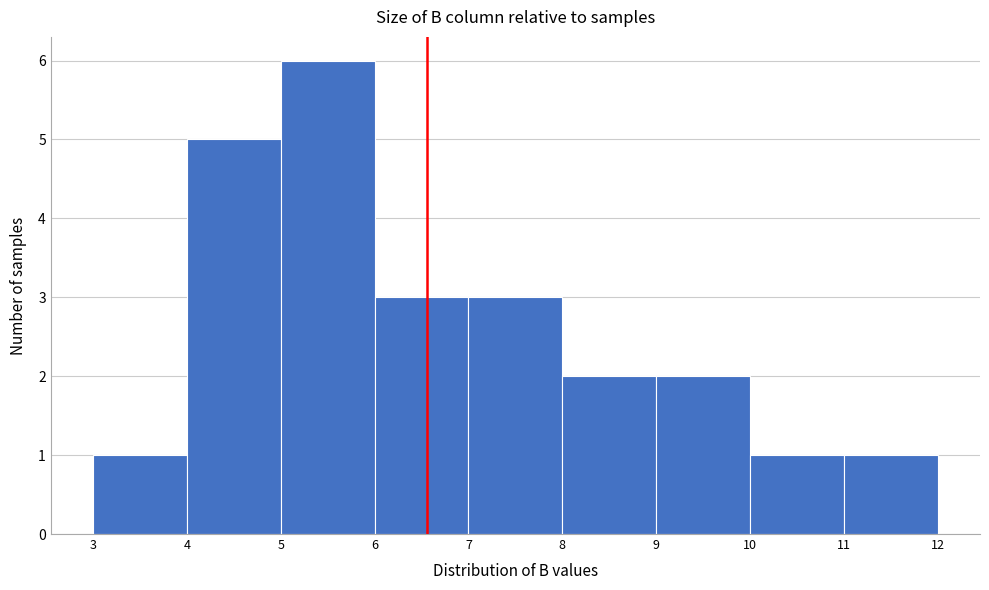

How tall is the bar that spans 6 to 7 on the x-axis? The values are not printed on the chart, so give them approximately, as read against the axis.

3